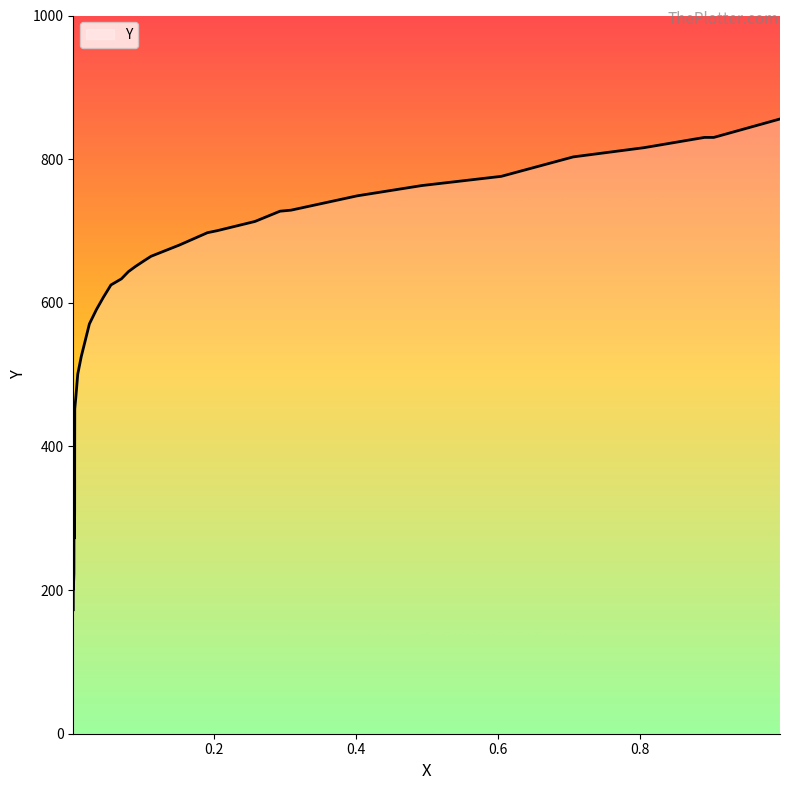

True or false: the data shows 201.1 at 0.002.

True